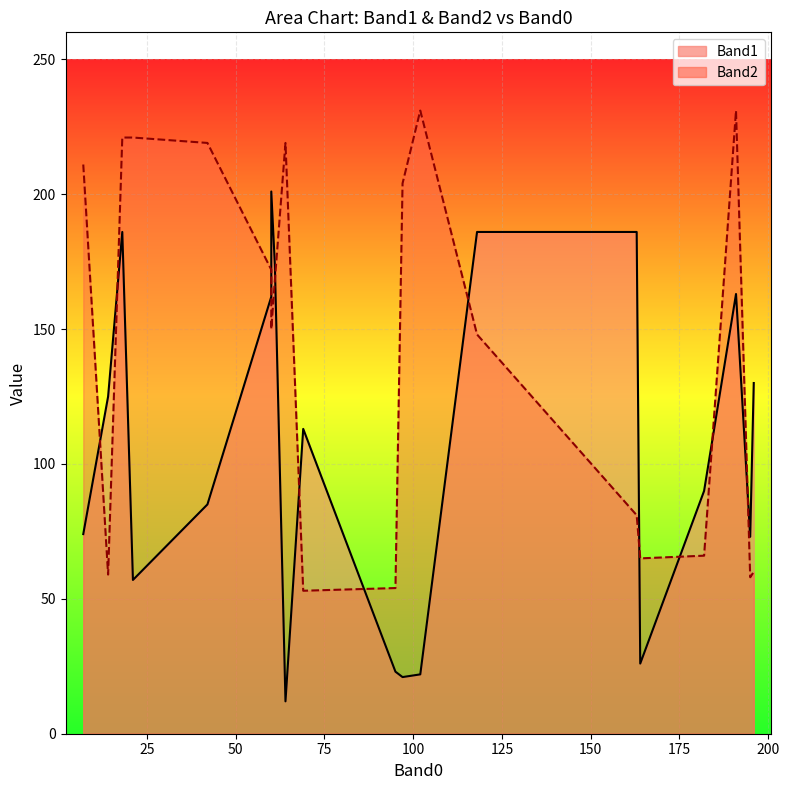

What is the sum of the Band2 values at 60 and 64?

391